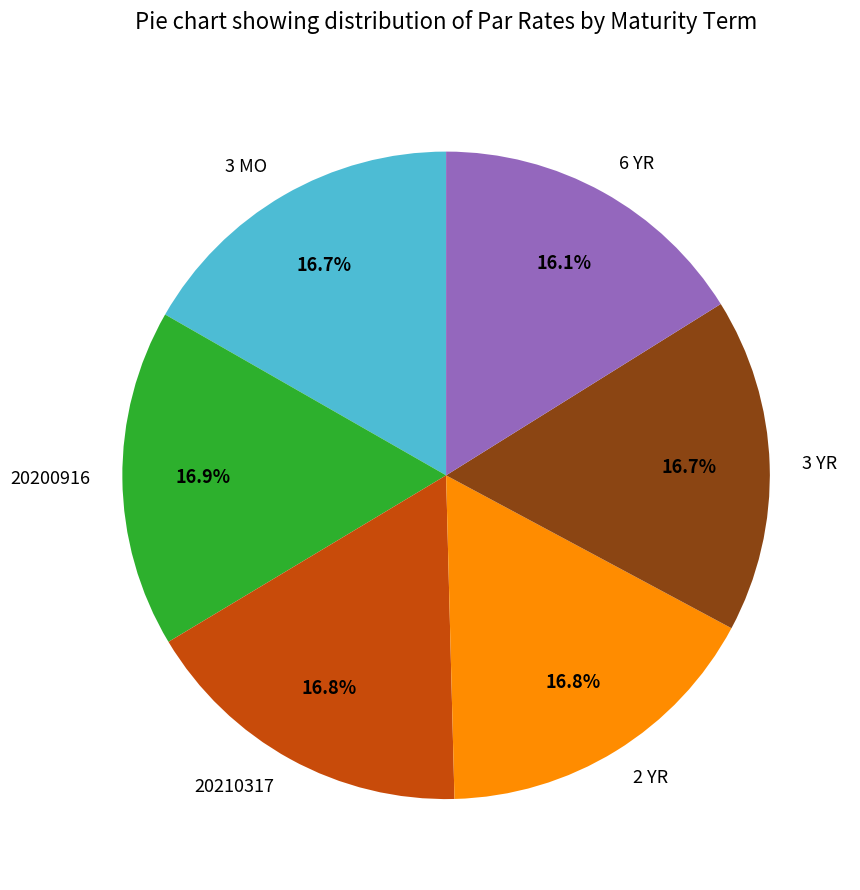

How many segments does this pie chart have?

6